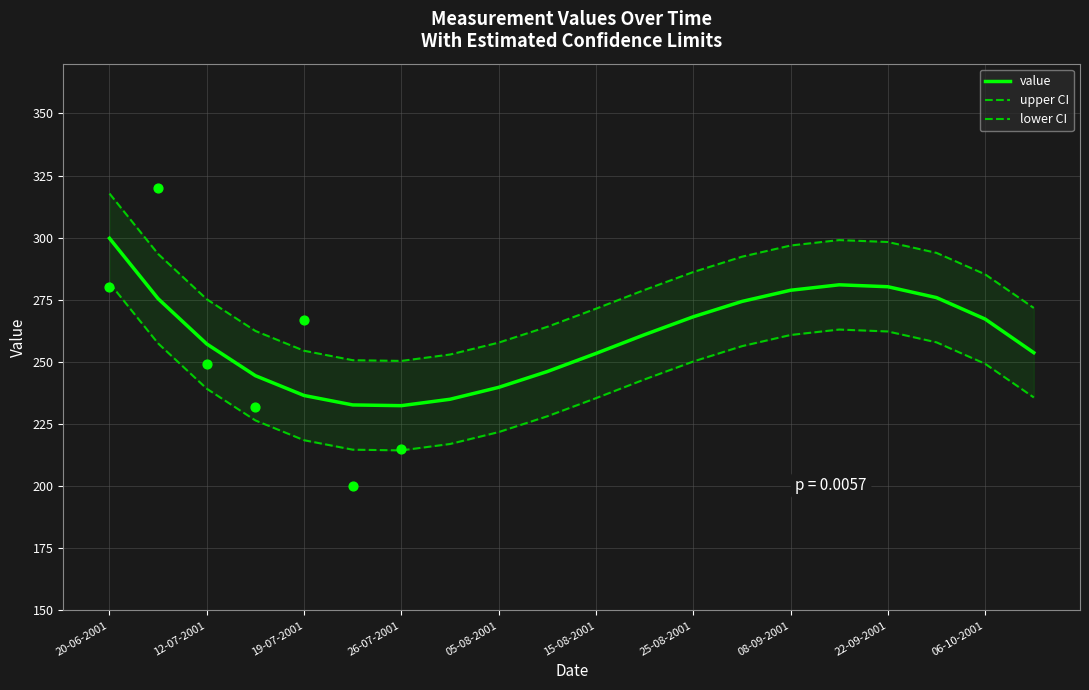

Which series contains the highest Y value?

value_upper